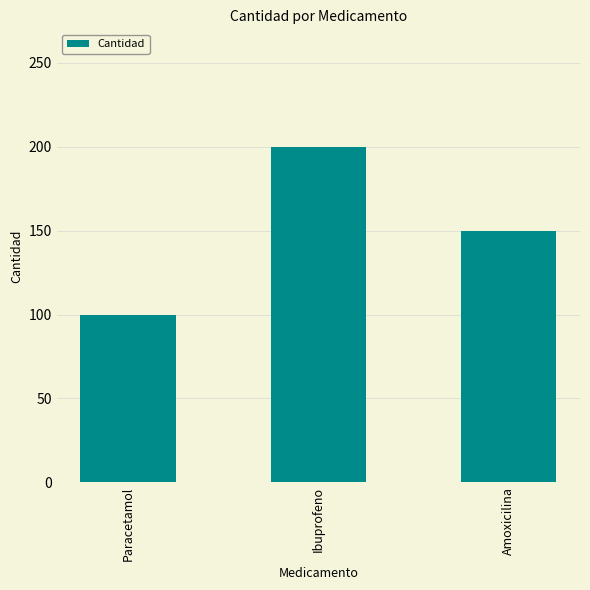

What is the greatest value displayed?

200